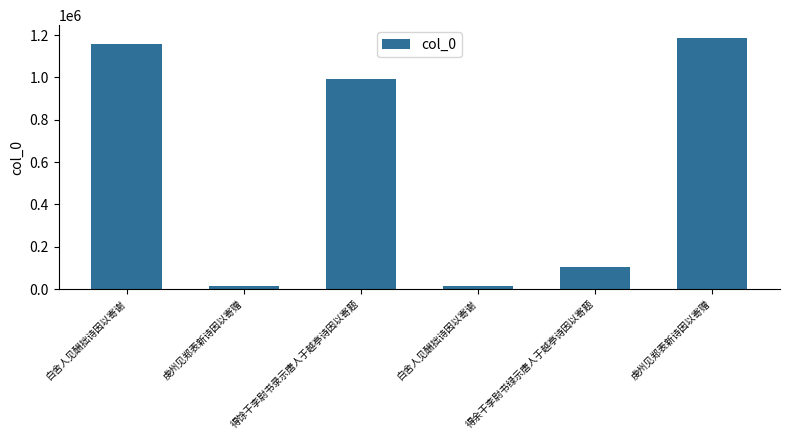

What is the approximate value at 得馀干李尉书录示唐人于越亭诗因以寄题?

993173